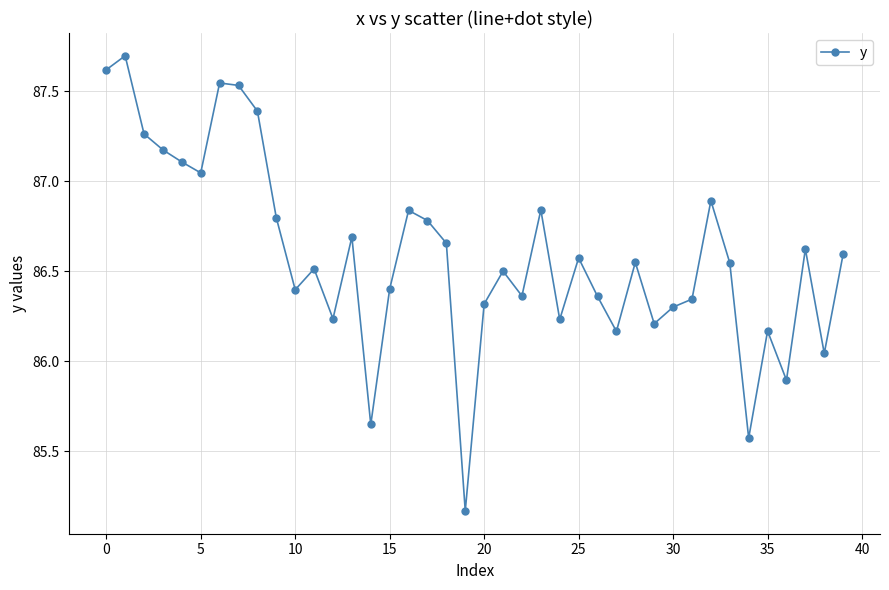

What is the maximum value shown in the chart?

87.7